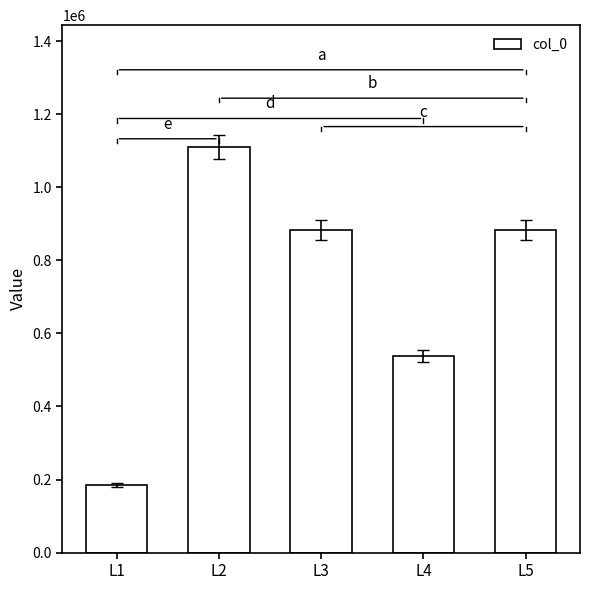

What is the change in value from L2 to L3?

-227574